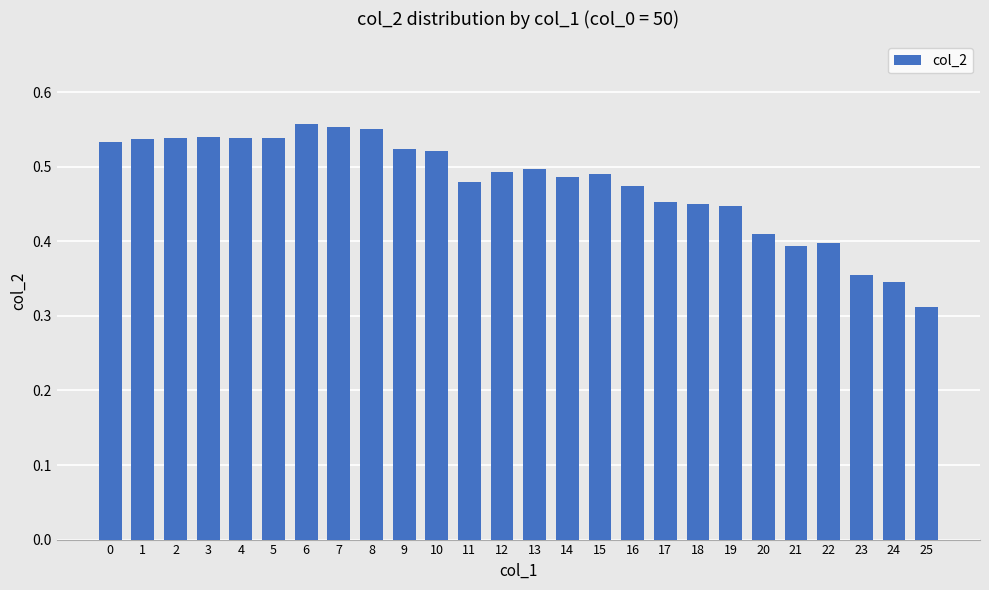

True or false: the data shows 0.8 at 11.

False